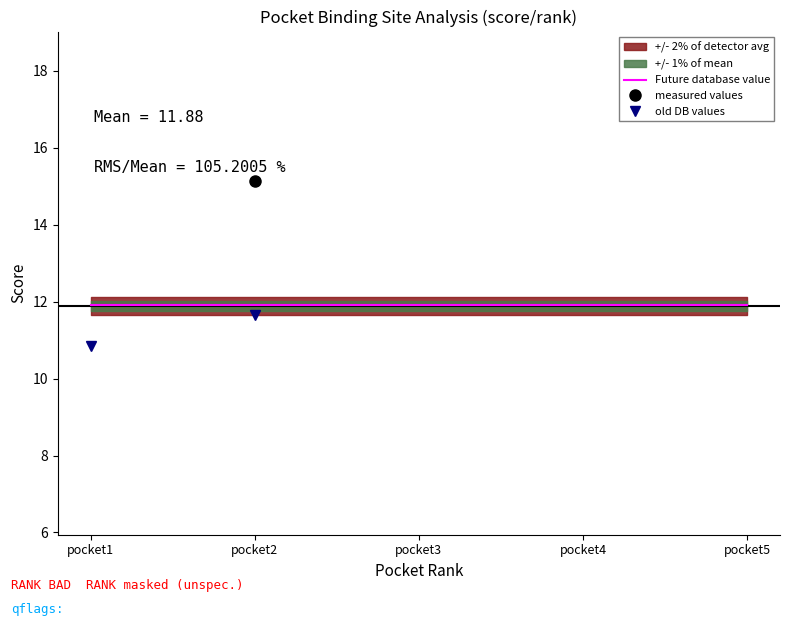

Reading left to right, transcribe all the data shown in this chart.

Future database value: 11.9	11.9	11.9	11.9	11.9
measured values: 35.0	15.1	5.1	2.4	1.8
old DB values: 10.8	11.6	5.2	3.8	2.8